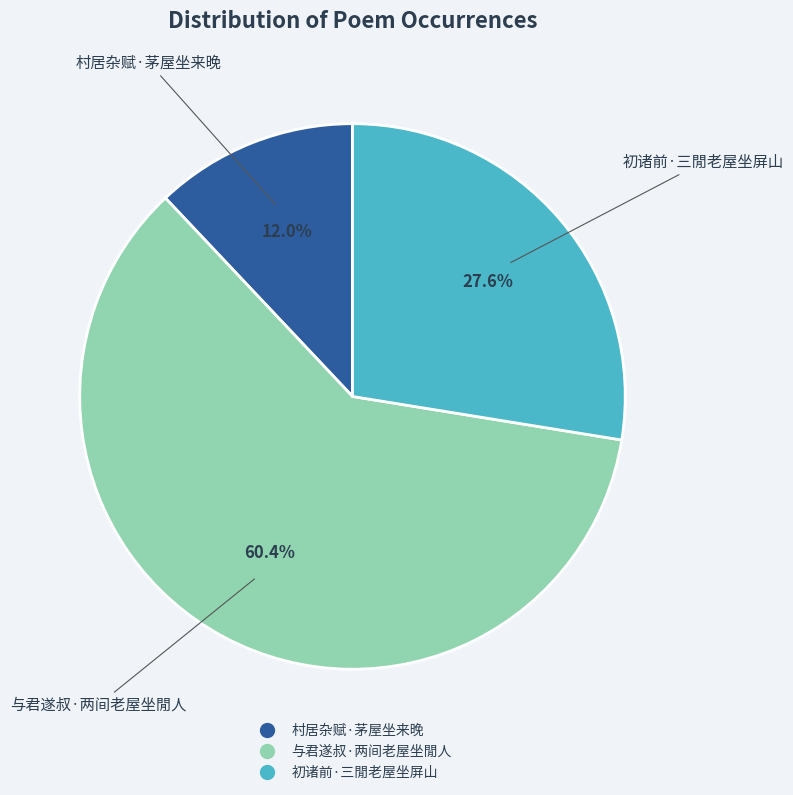

Which category has the smallest portion of the pie?

村居杂赋·茅屋坐来晚